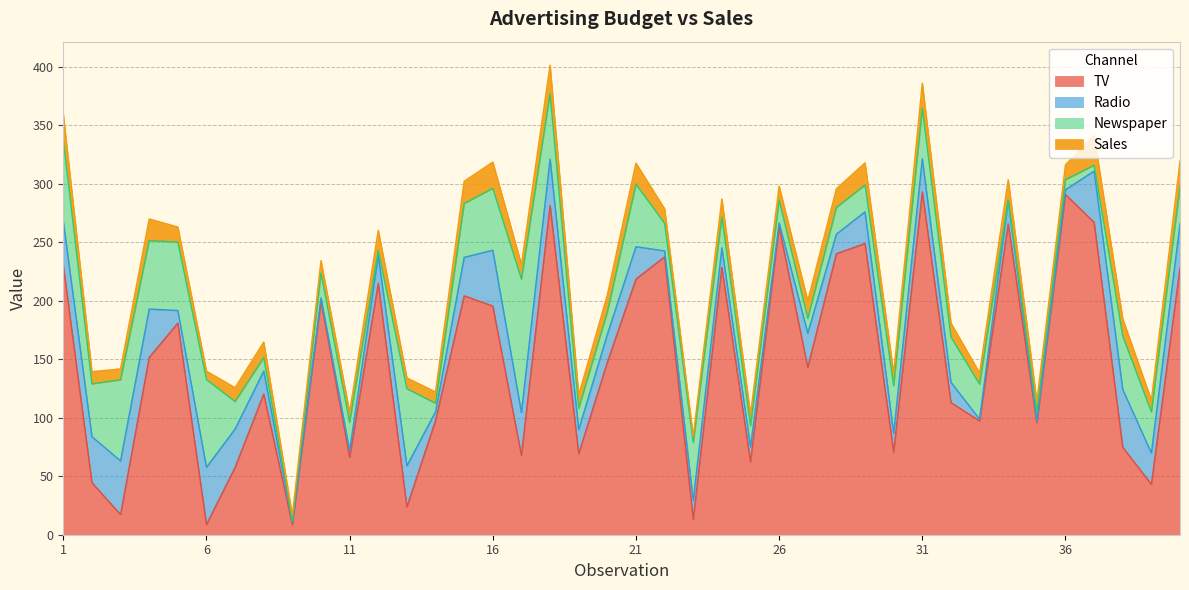

Which category has the highest value in the Sales series?

37